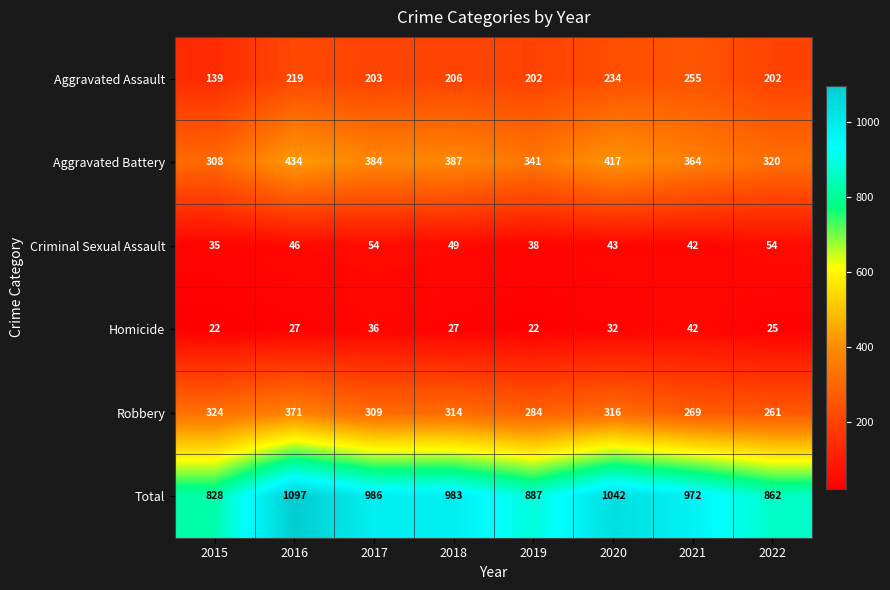

What is the highest value of the Criminal Sexual Assault series?

54